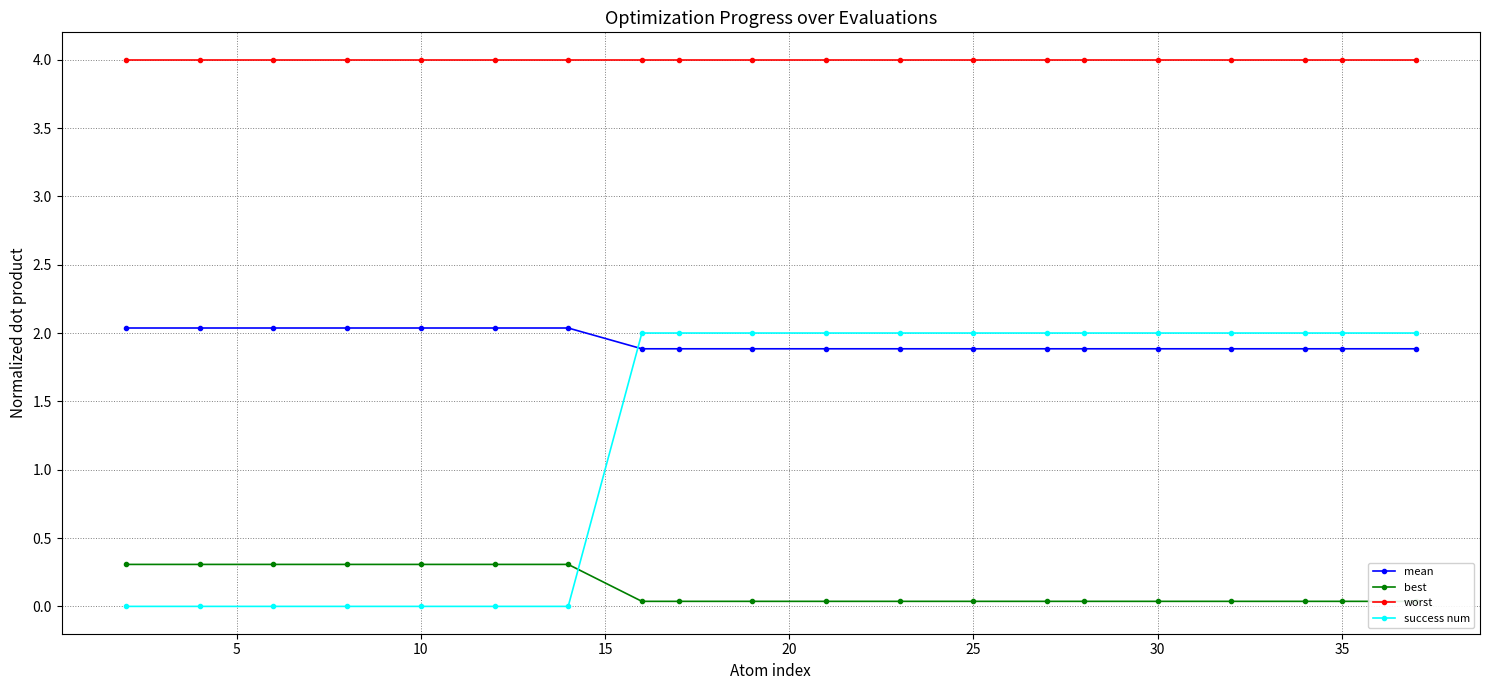

What are all the series names shown in the legend?

mean, best, worst, success num